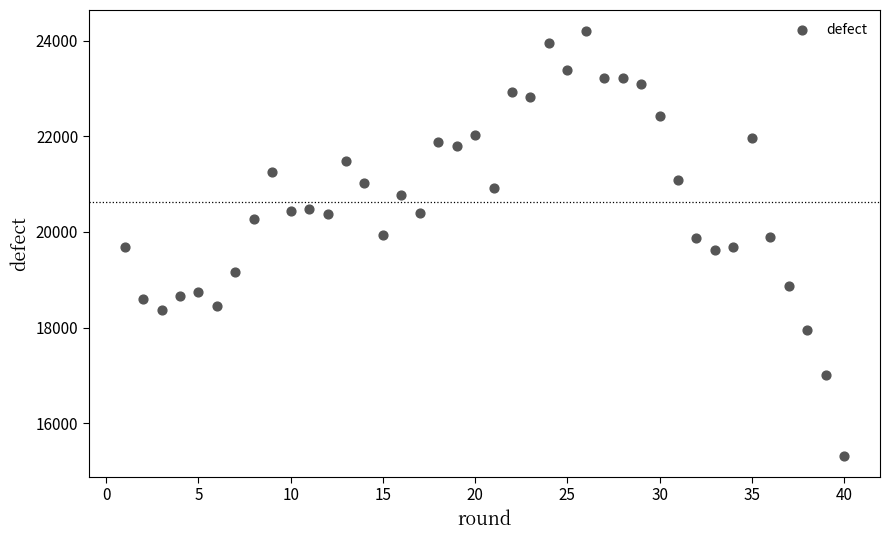

What is the range of Y values (max minus min)?

8881